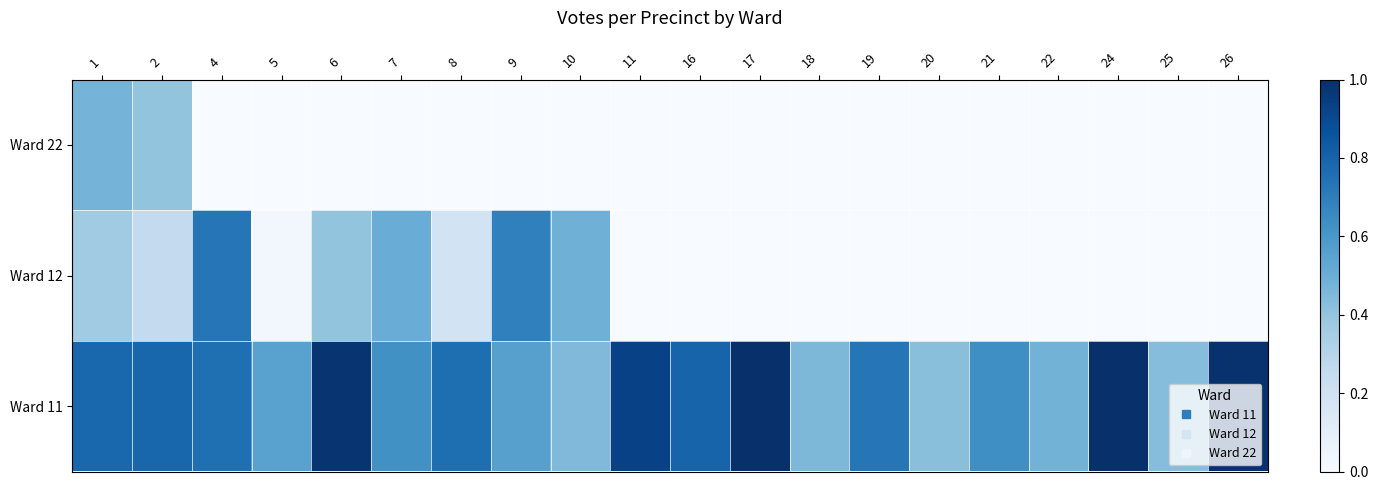

Rank the series by their average value, from highest to lowest.

Ward 11, Ward 12, Ward 22